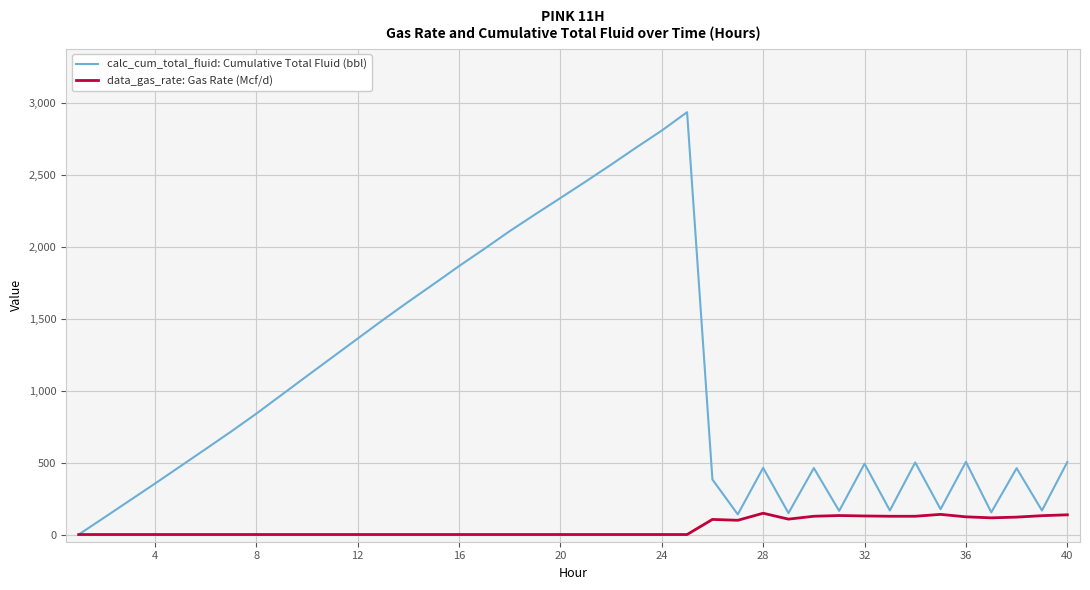

List the series in order of their peak value, highest first.

calc_cum_total_fluid: Cumulative Total Fluid (bbl), data_gas_rate: Gas Rate (Mcf/d)